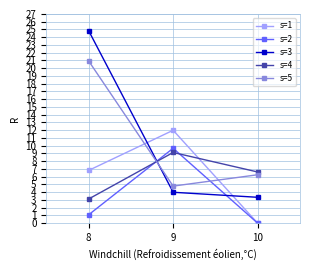

Is the value of s=4 at 8 greater than the value of s=5 at 10?

No